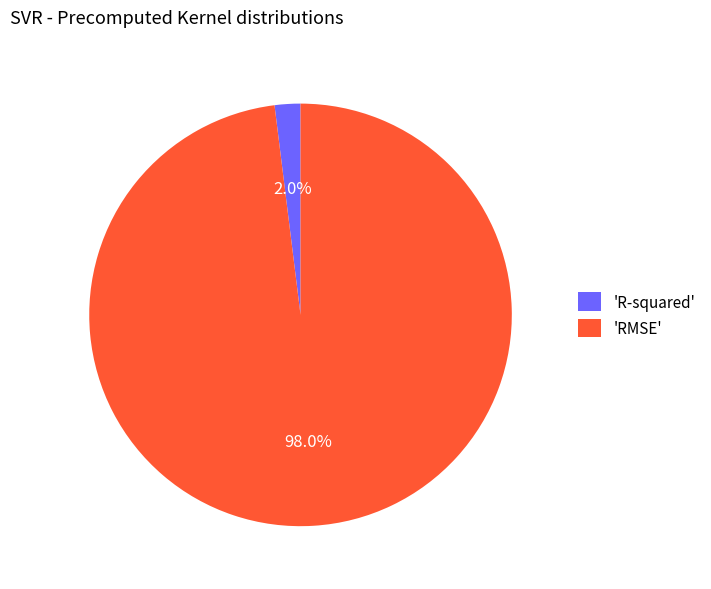

What is the smallest slice in the pie chart?

'R-squared'